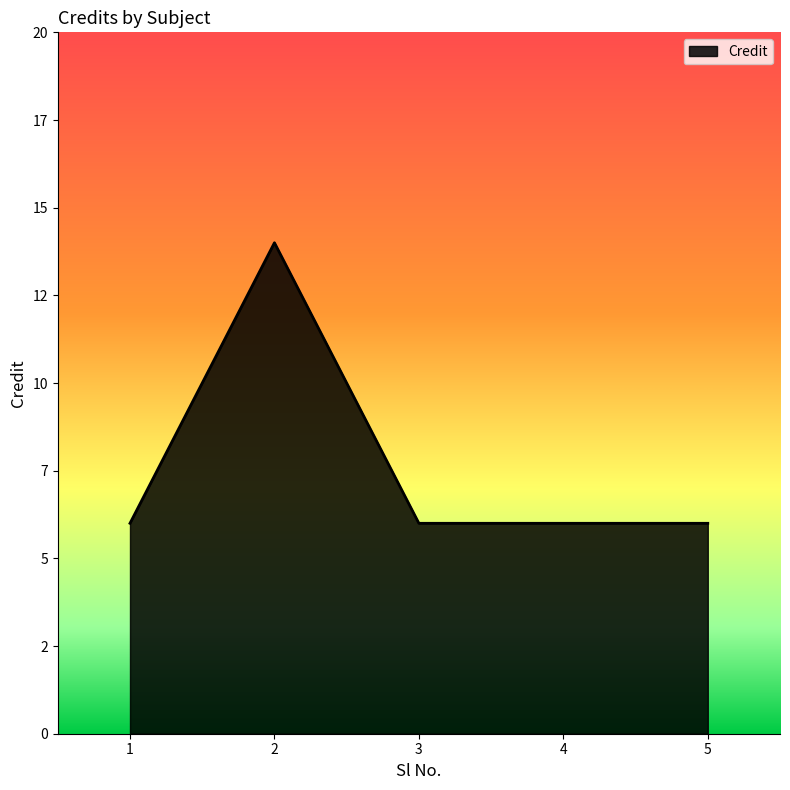

Does the chart display data point markers on the line(s)?

No